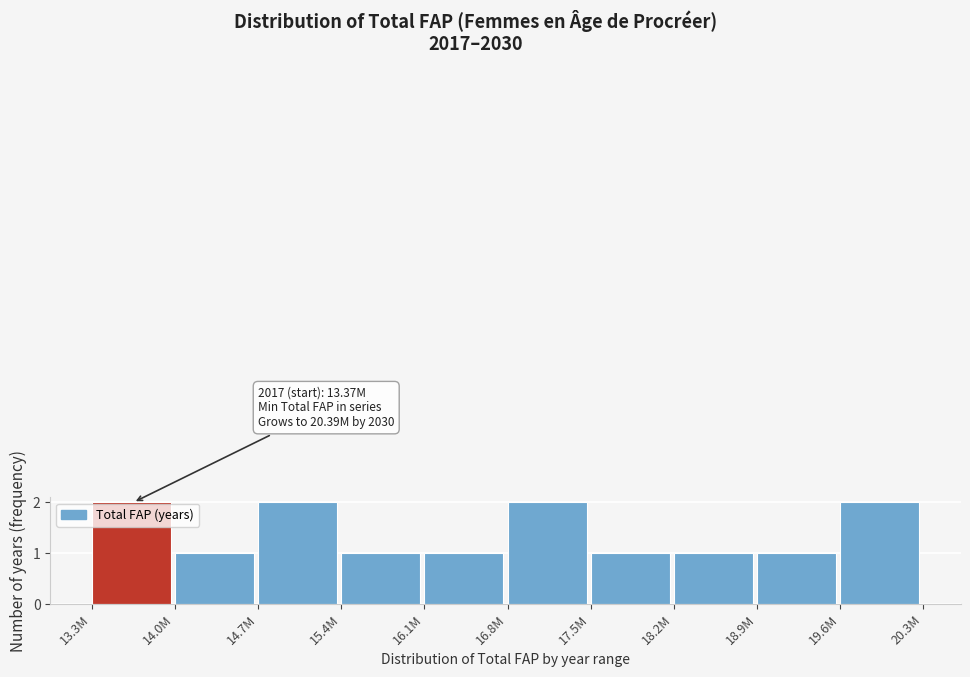

Reading right to left, list all the values displayed in this chart.

2	1	1	1	2	1	1	2	1	2